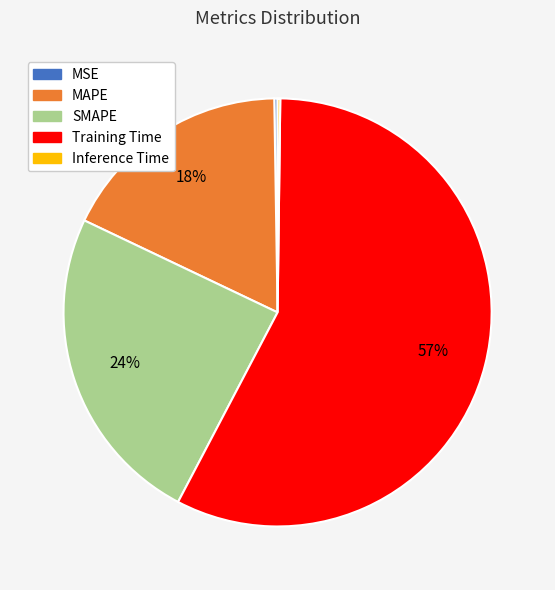

Does Training Time account for over 50% of the chart?

Yes